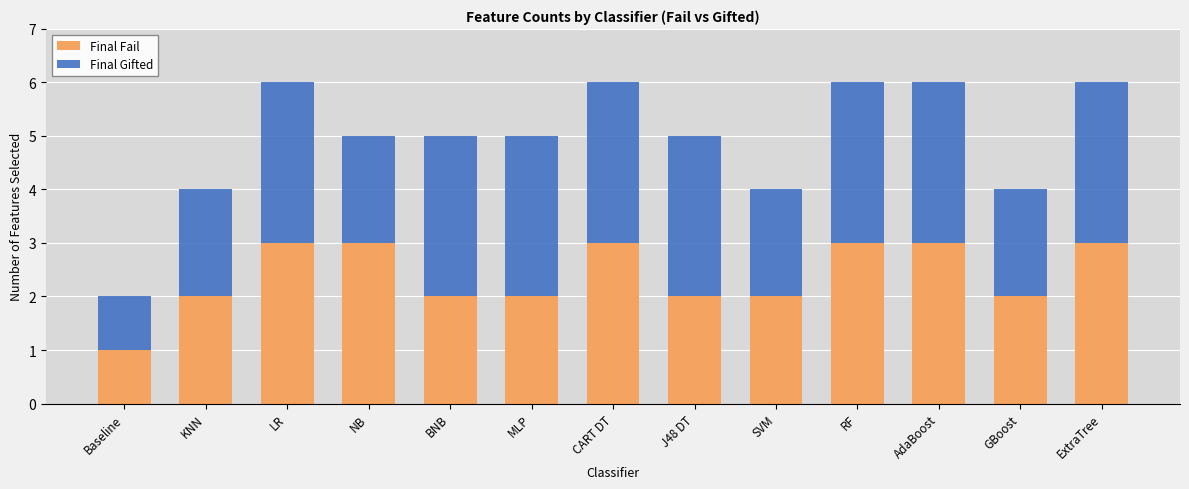

Count the Final Fail values in the range 2 to 3.

12